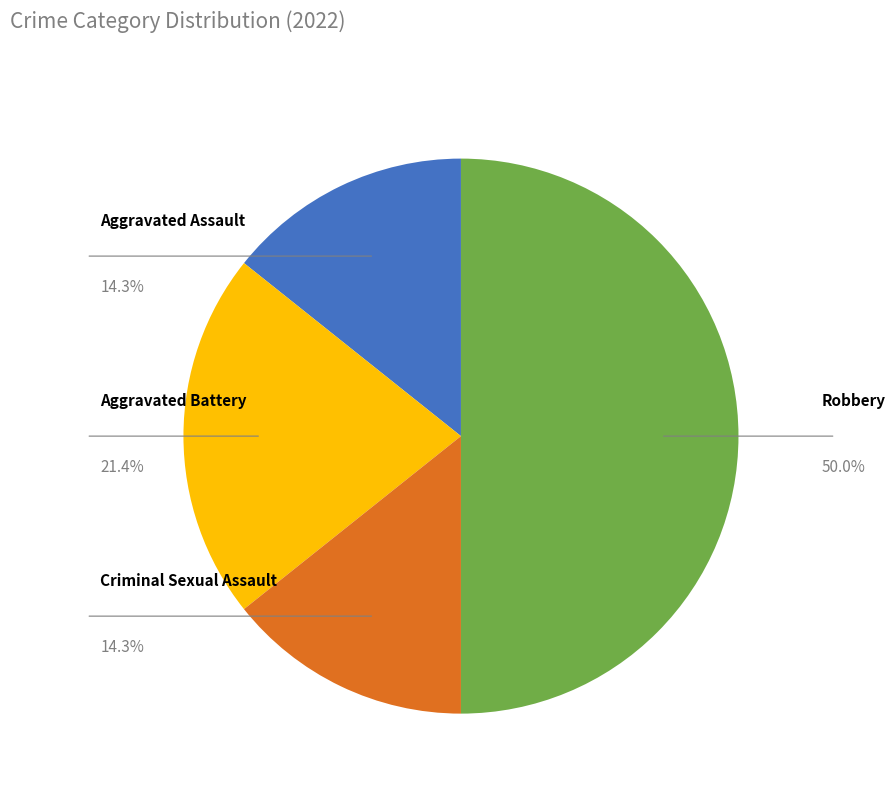

Does any single category account for the majority?

No